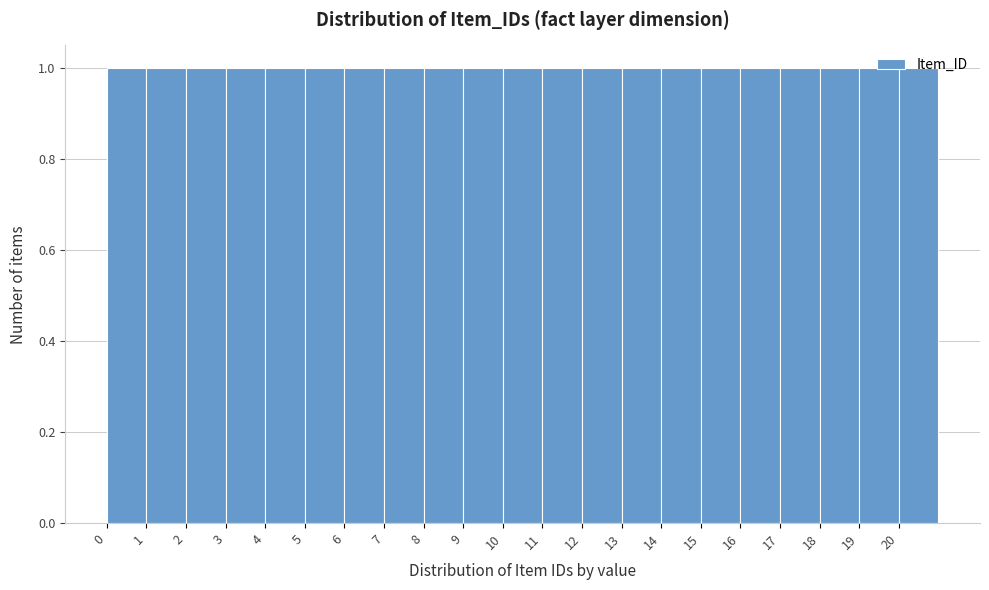

Reading left to right, list every bar in this chart as the range it spans on the x-axis followed by its height. The values are not printed on the chart, so give them approximately, as read against the axis.

0 to 1: 1
1 to 2: 1
2 to 3: 1
3 to 4: 1
4 to 5: 1
5 to 6: 1
6 to 7: 1
7 to 8: 1
8 to 9: 1
9 to 10: 1
10 to 11: 1
11 to 12: 1
12 to 13: 1
13 to 14: 1
14 to 15: 1
15 to 16: 1
16 to 17: 1
17 to 18: 1
18 to 19: 1
19 to 20: 1
20 to 21: 1